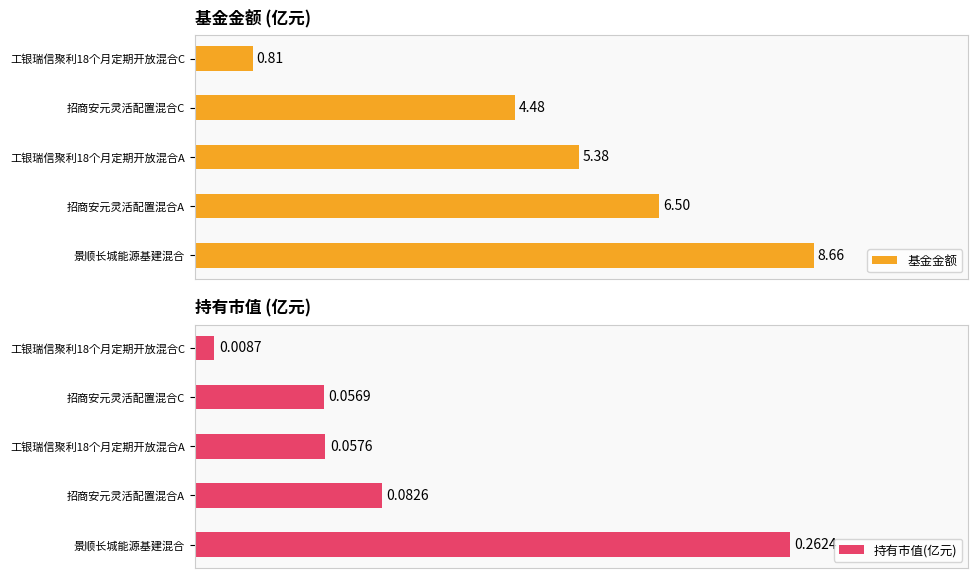

What is the difference between the maximum and minimum values in the 持有市值(亿元) series?

0.3